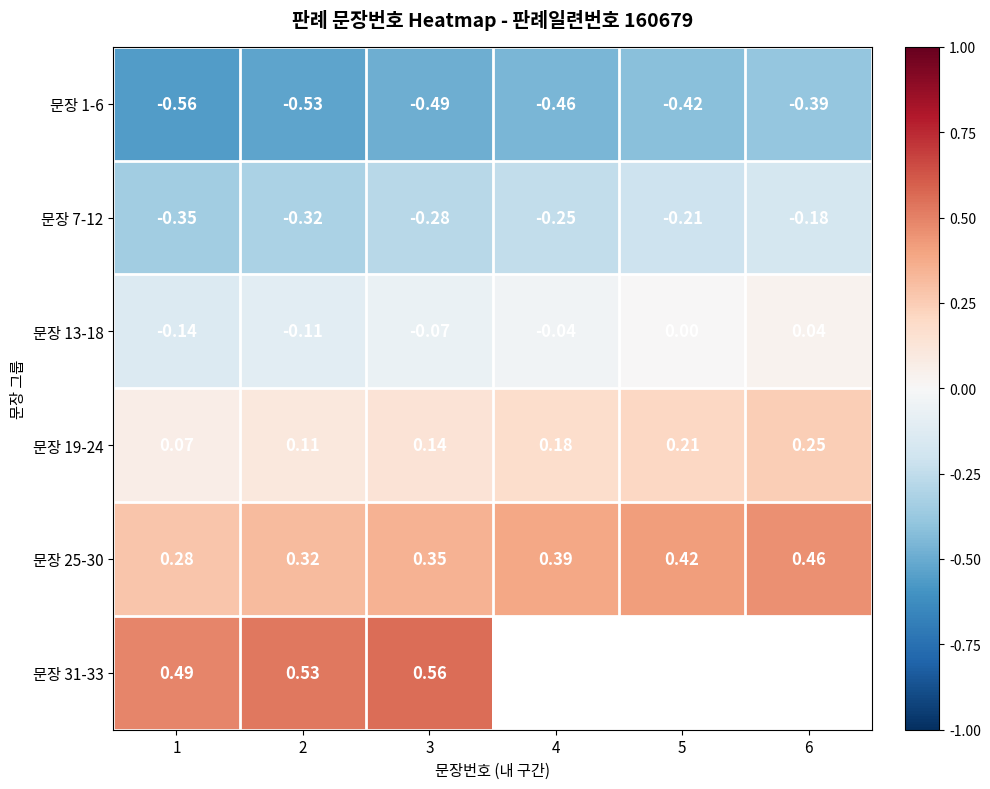

How many series are shown in this chart?

6